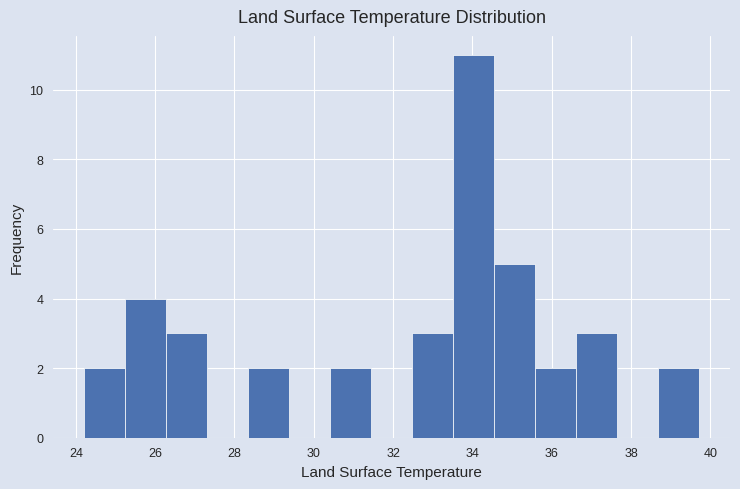

Reading left to right, transcribe this chart: for each bar, give the range it covers on the x-axis and its height. Neither the bar edges nor the heights are printed on the chart, so give them approximately, as read against the axes.

24.2 to 25.2: 2
25.2 to 26.2: 4
26.2 to 27.4: 3
27.4 to 28.4: 0
28.4 to 29.4: 2
29.4 to 30.4: 0
30.4 to 31.4: 2
31.4 to 32.4: 0
32.4 to 33.6: 3
33.6 to 34.6: 11
34.6 to 35.6: 5
35.6 to 36.6: 2
36.6 to 37.6: 3
37.6 to 38.6: 0
38.6 to 39.8: 2